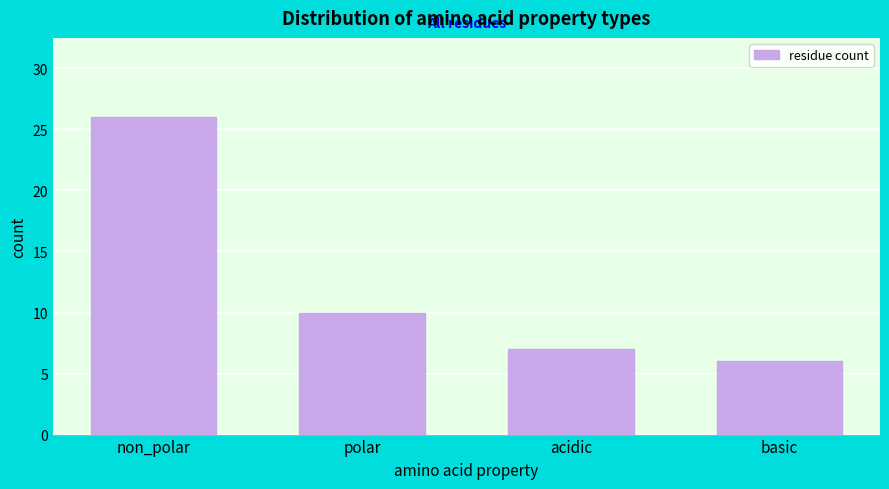

Reading left to right, transcribe all the data shown in this chart.

non_polar=26	polar=10	acidic=7	basic=6